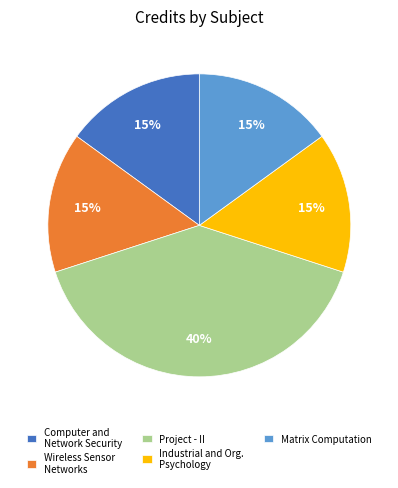

Which has a higher value, Project - II or Wireless Sensor Networks?

Project - II